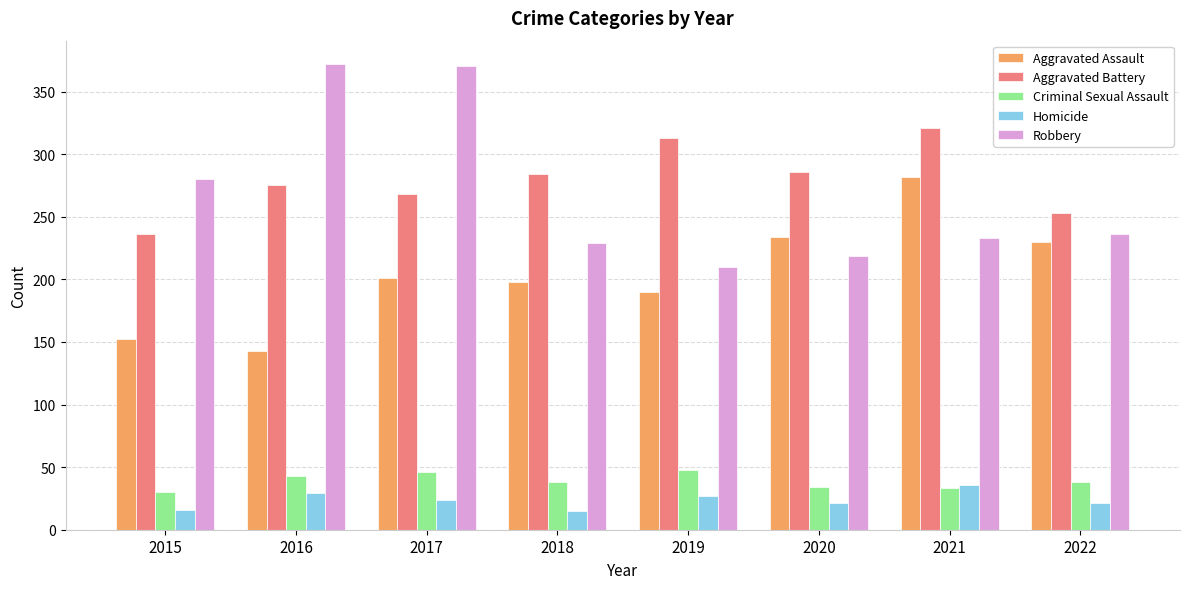

True or false: Homicide has a value of 15 at 2018.

True